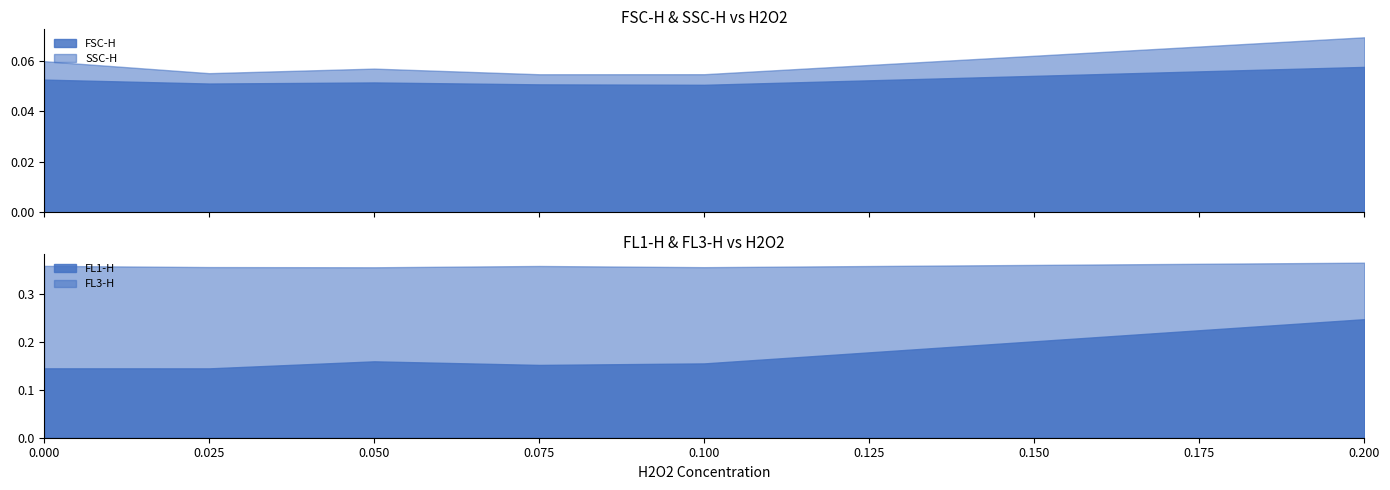

Is the value of FL3-H at 0.025 greater than the value of FL1-H at 0.1?

Yes